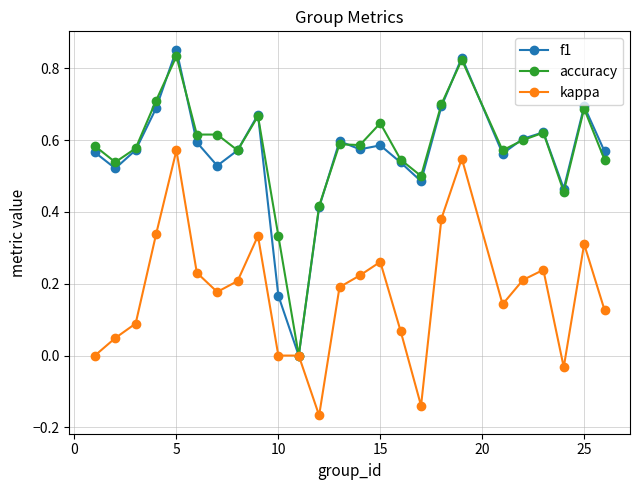

What are all the series names shown in the legend?

f1, accuracy, kappa